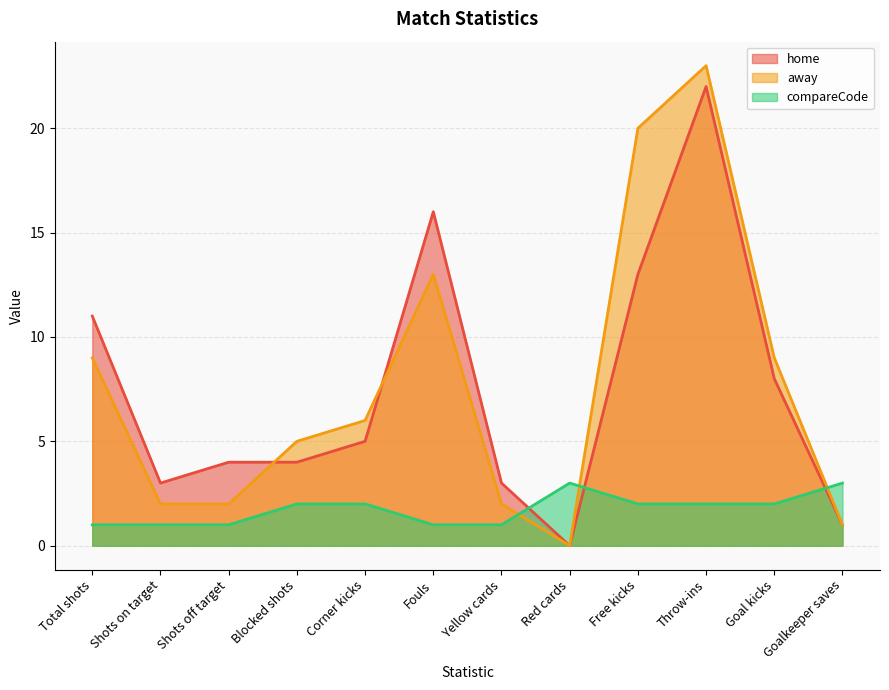

Between which two adjacent categories do away and compareCode first intersect?

Yellow cards and Red cards